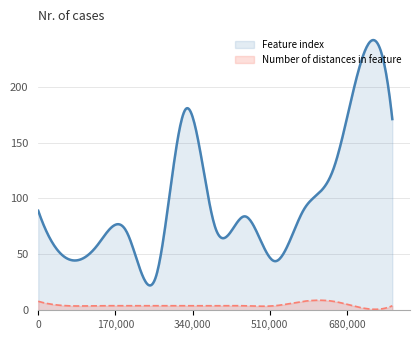

What is the minimum value shown in the chart?

0.9